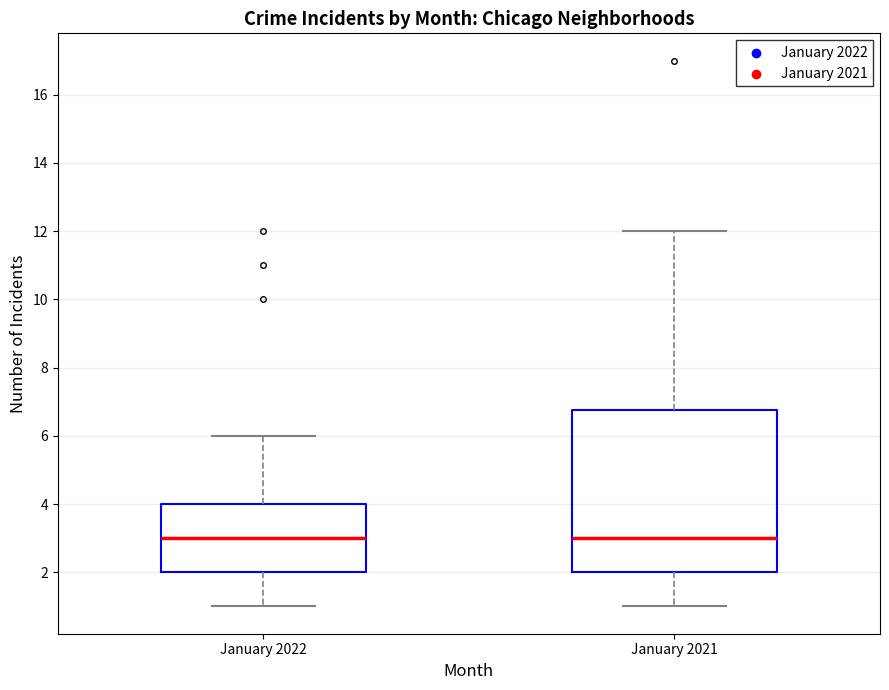

Reading left to right, transcribe this box plot: for each box, give where its median line is, the range the box spans, and where its two whiskers end, as read against the y-axis. The values are not printed on the chart, so give them approximately, as read against the axis.

January 2022: median 3.0, box 2.0 to 4.0, whiskers 1.0 to 6.0
January 2021: median 3.0, box 2.0 to 6.8, whiskers 1.0 to 12.0